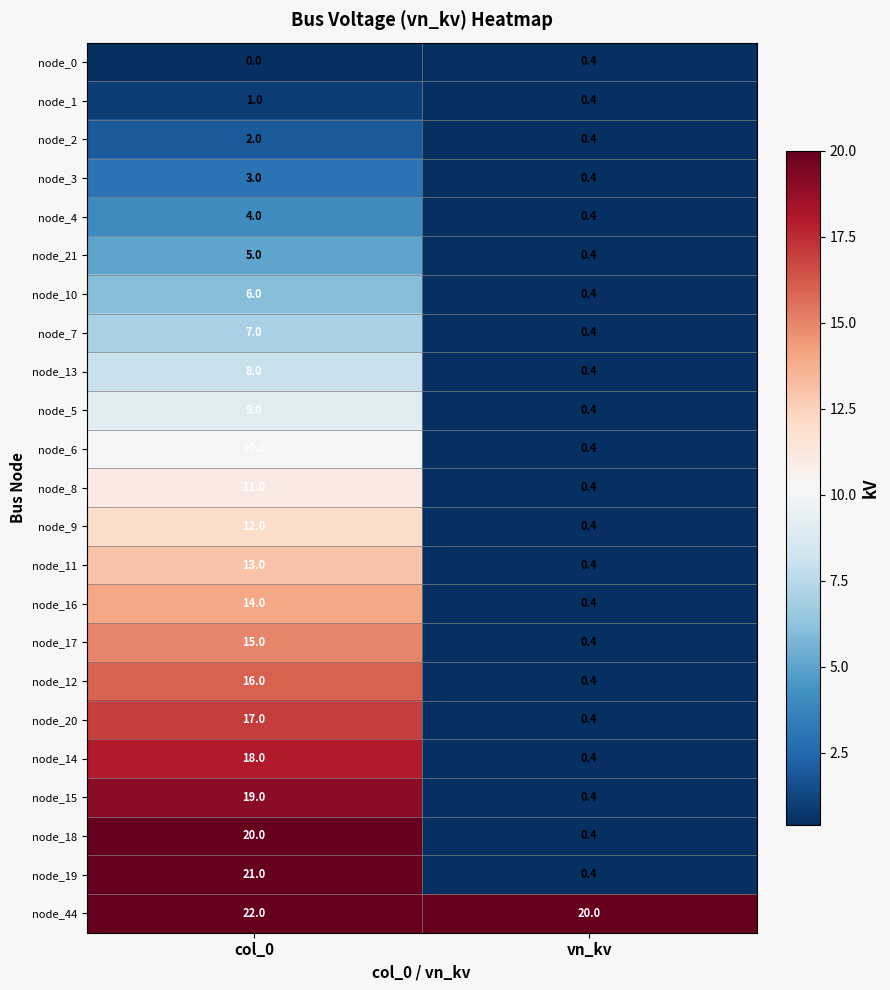

What is the spread (max minus min) of values at vn_kv?

19.6